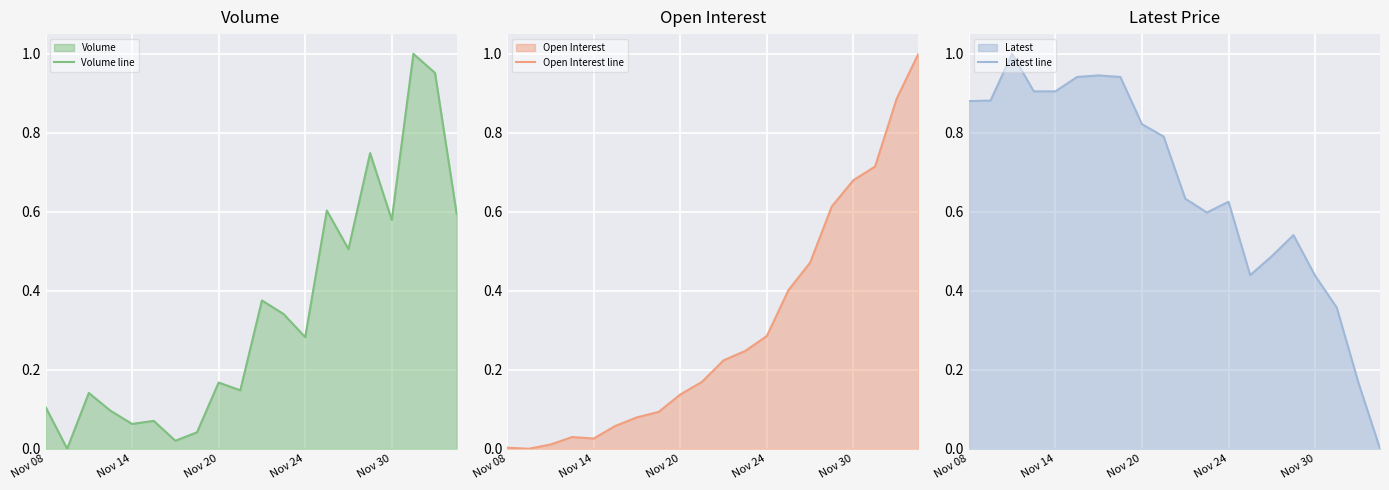

Count the number of data series in this chart.

3